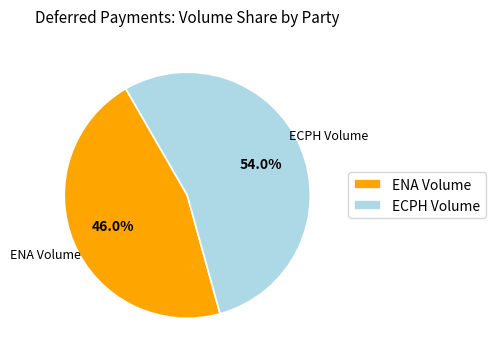

To the nearest percent, what is the average slice percentage?

50%